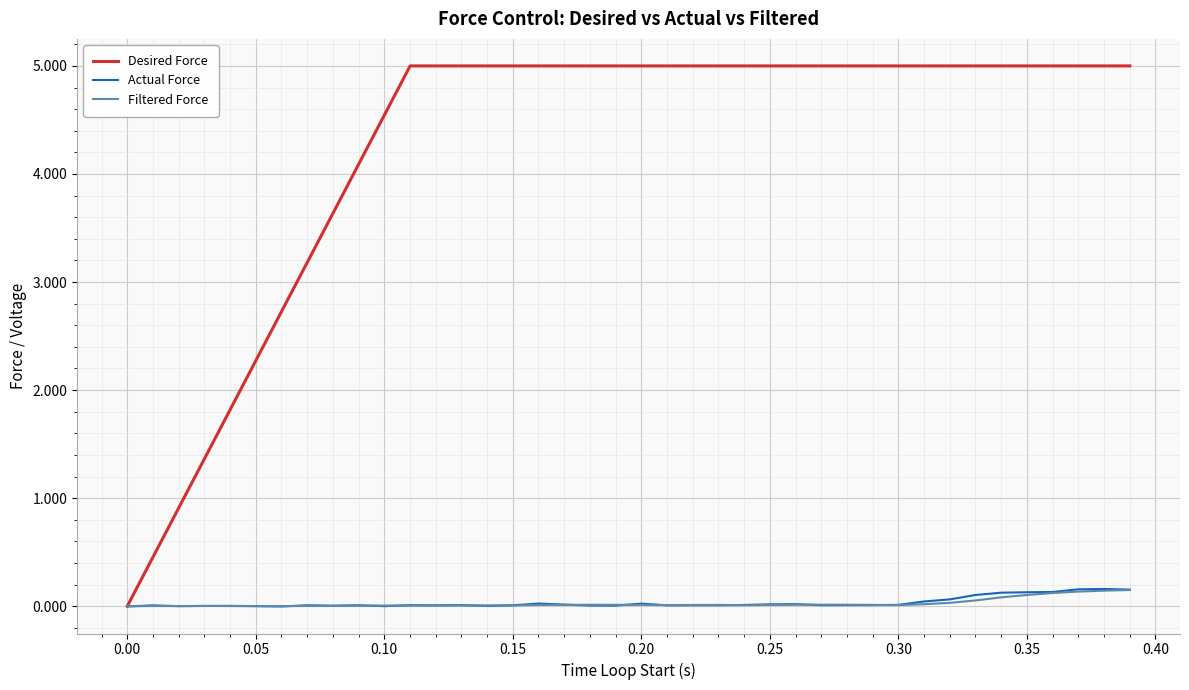

What is the greatest value displayed?

5.0